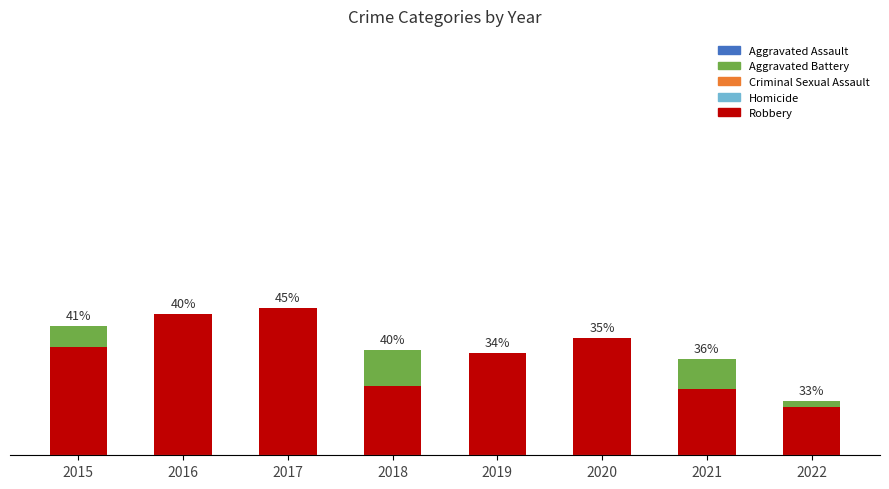

How many data points in Aggravated Assault are less than 24?

4